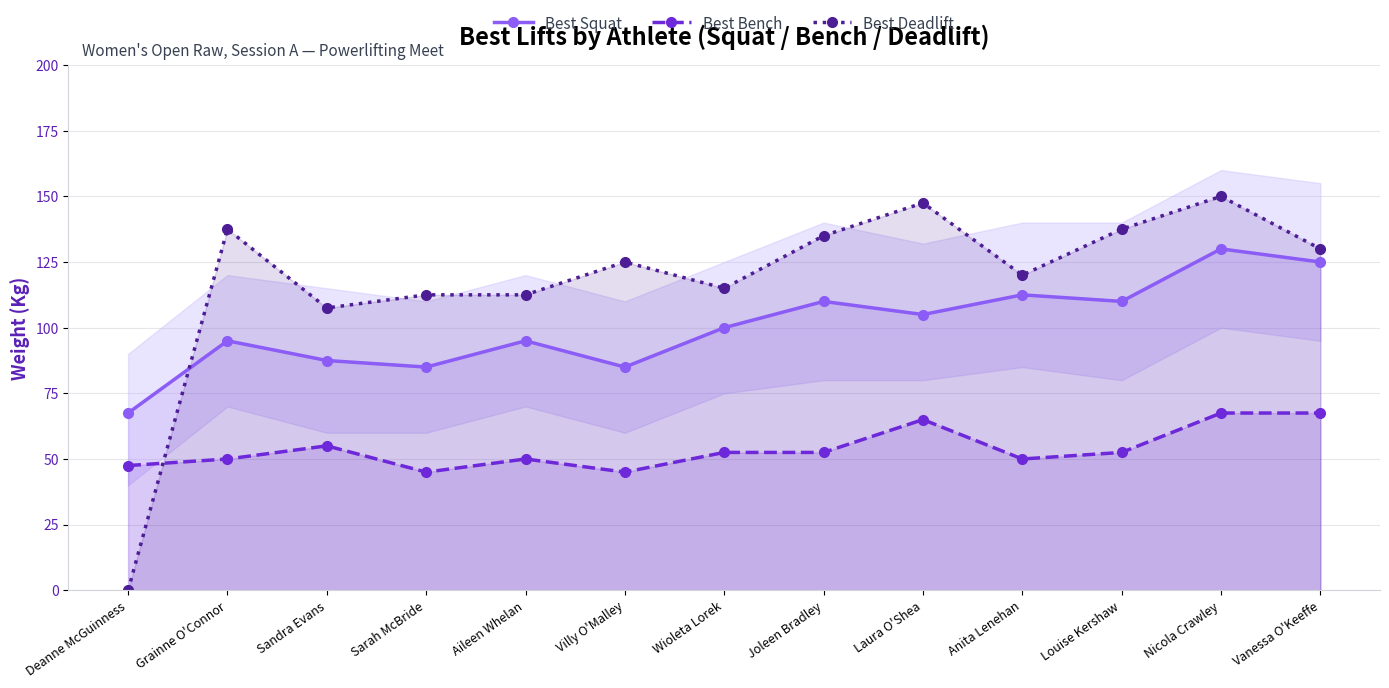

In Best Squat, how many points are lower than both neighbors (excluding endpoints)?

4